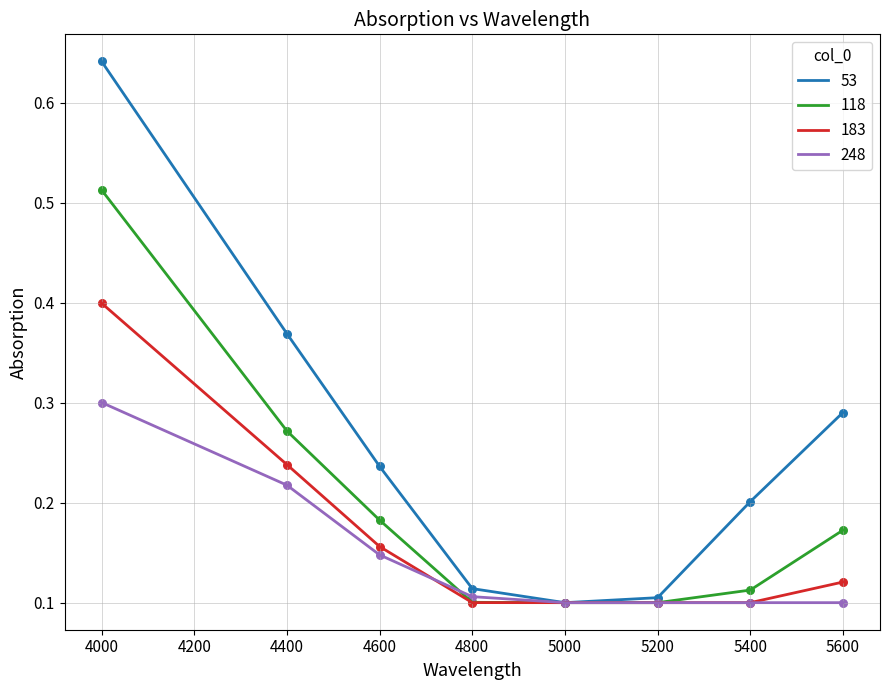

Which series changed the most between 4400 and 5400?

53